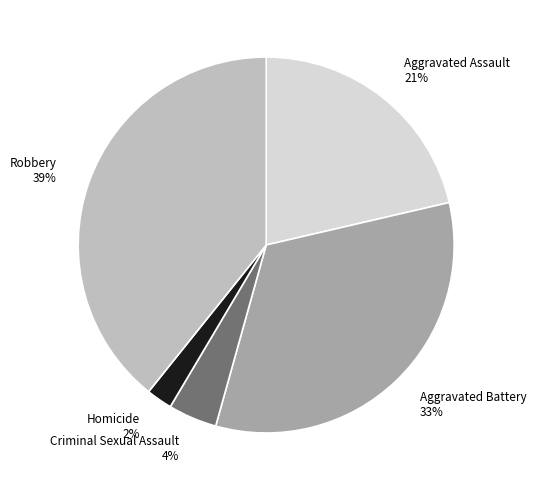

Is there a majority slice in this chart?

No